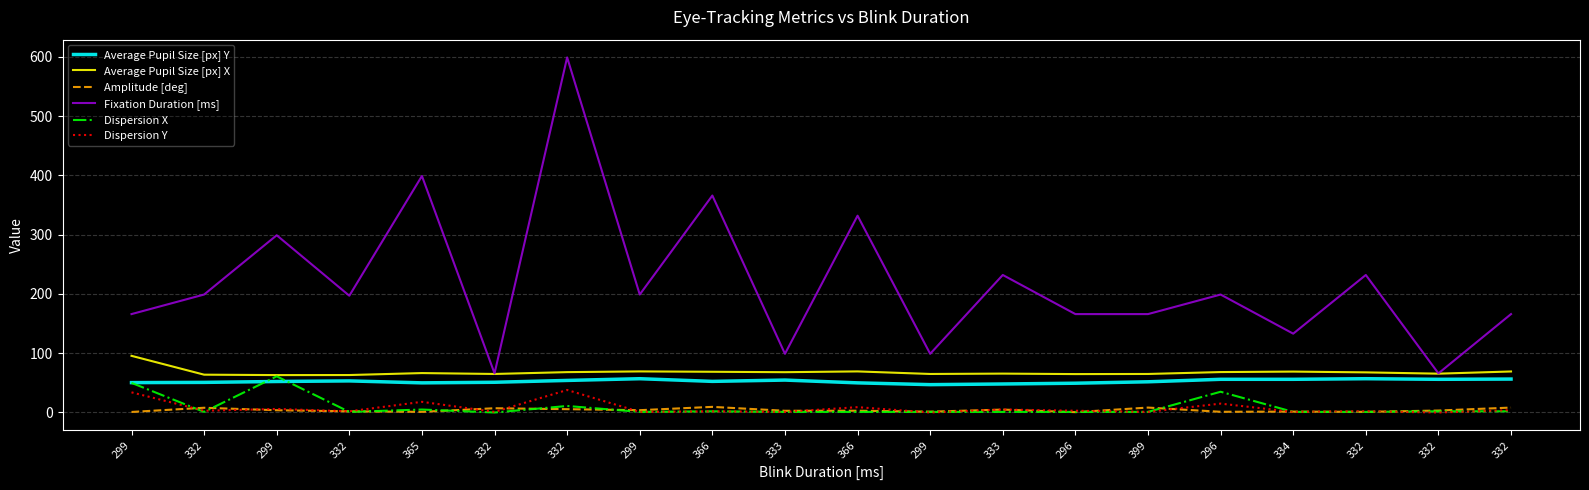

What are all the series names shown in the legend?

Average Pupil Size [px] Y, Average Pupil Size [px] X, Amplitude [deg], Fixation Duration [ms], Dispersion X, Dispersion Y